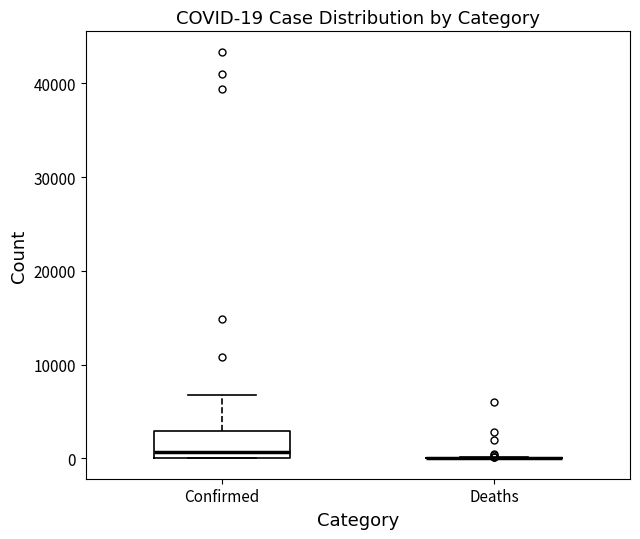

Which box is the tallest, from its lower edge to its upper edge?

Confirmed